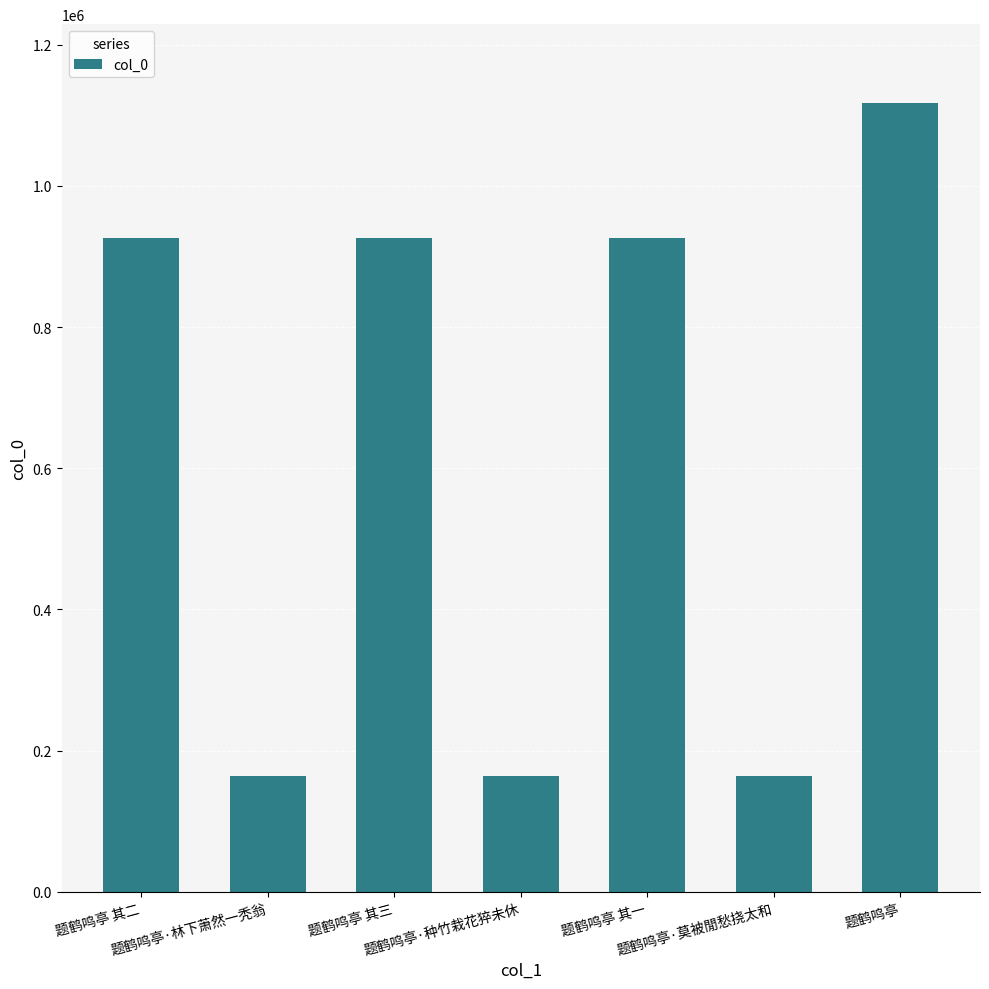

Count the number of data series in this chart.

1